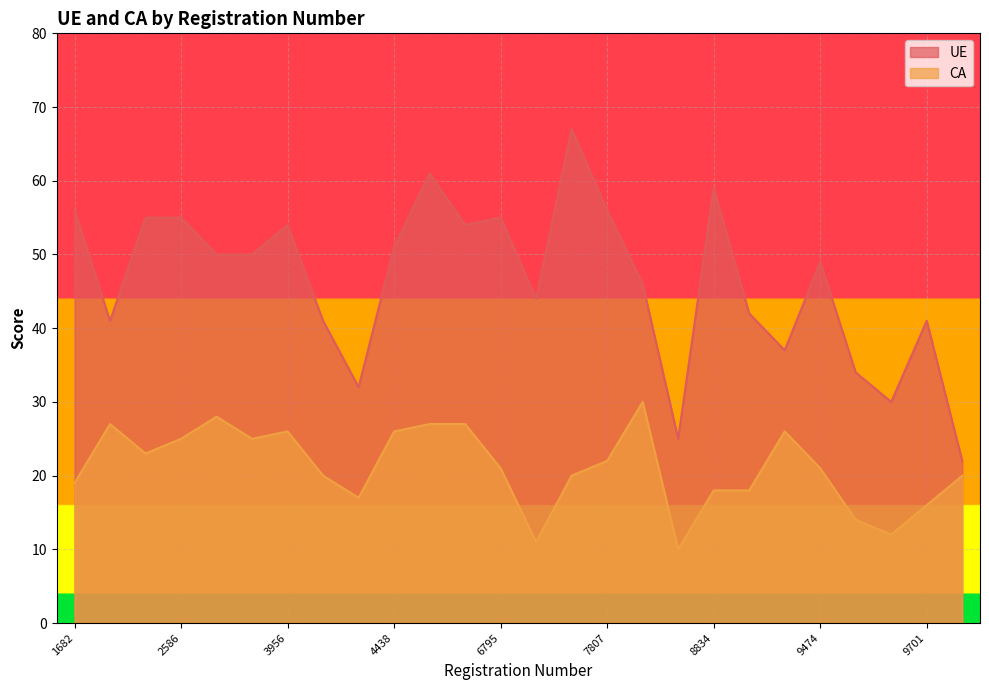

What is the highest value of the UE series?

67